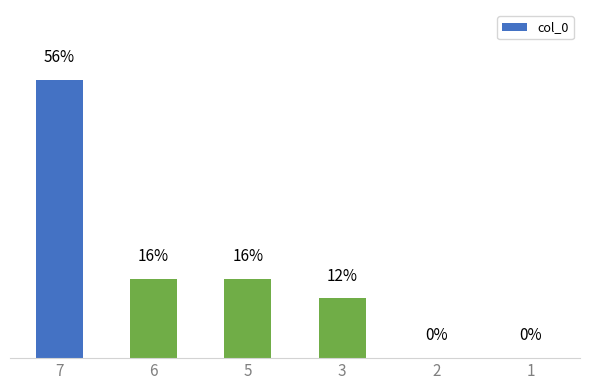

Between 1 and 5, which is larger?

5